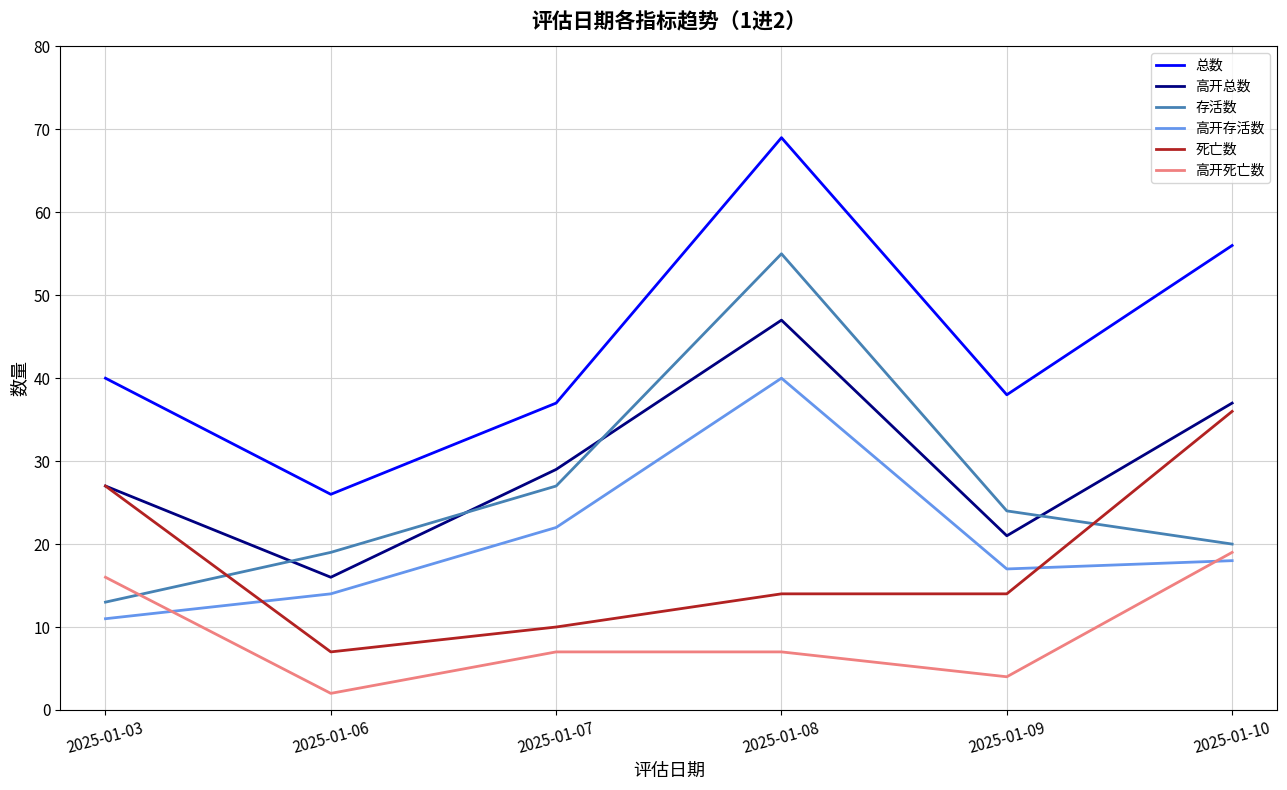

Reading right to left, list all the values displayed in this chart.

总数: 56	38	69	37	26	40
高开总数: 37	21	47	29	16	27
存活数: 20	24	55	27	19	13
高开存活数: 18	17	40	22	14	11
死亡数: 36	14	14	10	7	27
高开死亡数: 19	4	7	7	2	16